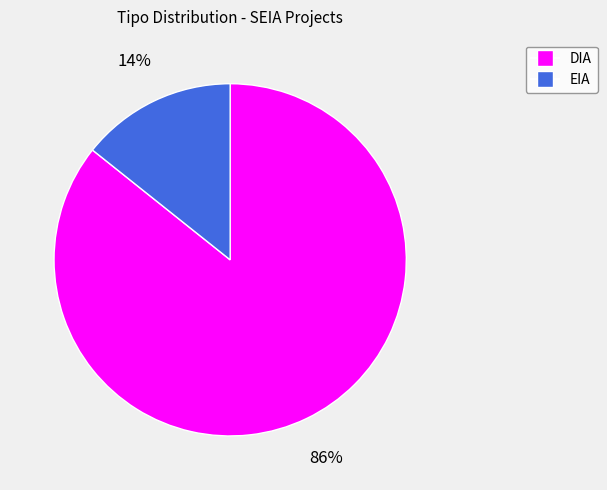

To the nearest percent, what percentage of the pie is DIA?

86%